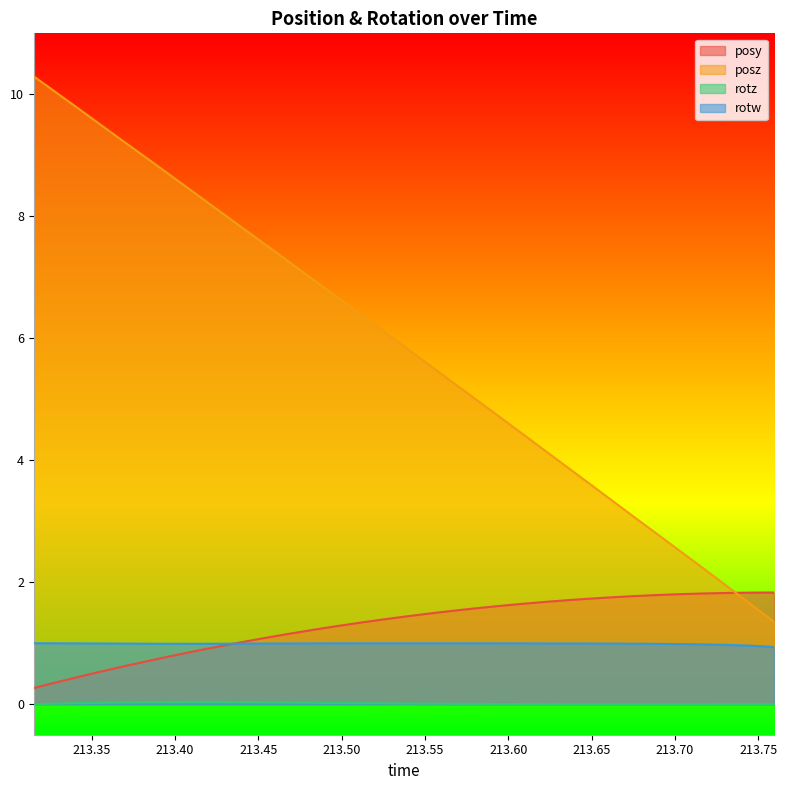

What is the spread (max minus min) of values at 213.4127?

8.3